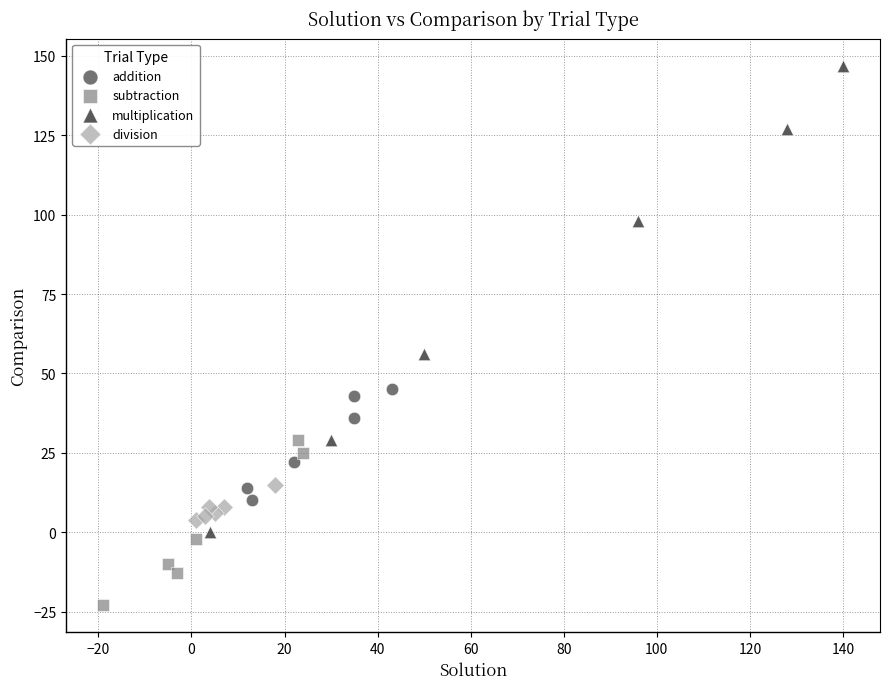

Which series has the widest spread of Y values?

multiplication